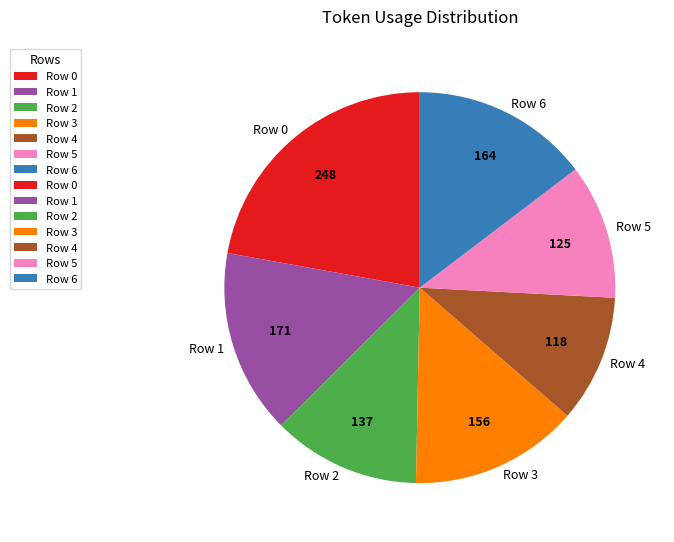

How many segments does this pie chart have?

7